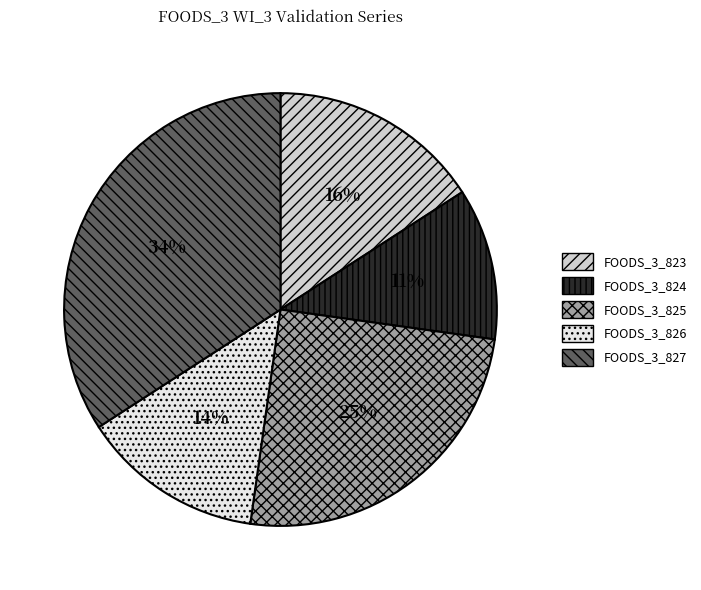

What is the largest slice in the pie chart?

FOODS_3_827